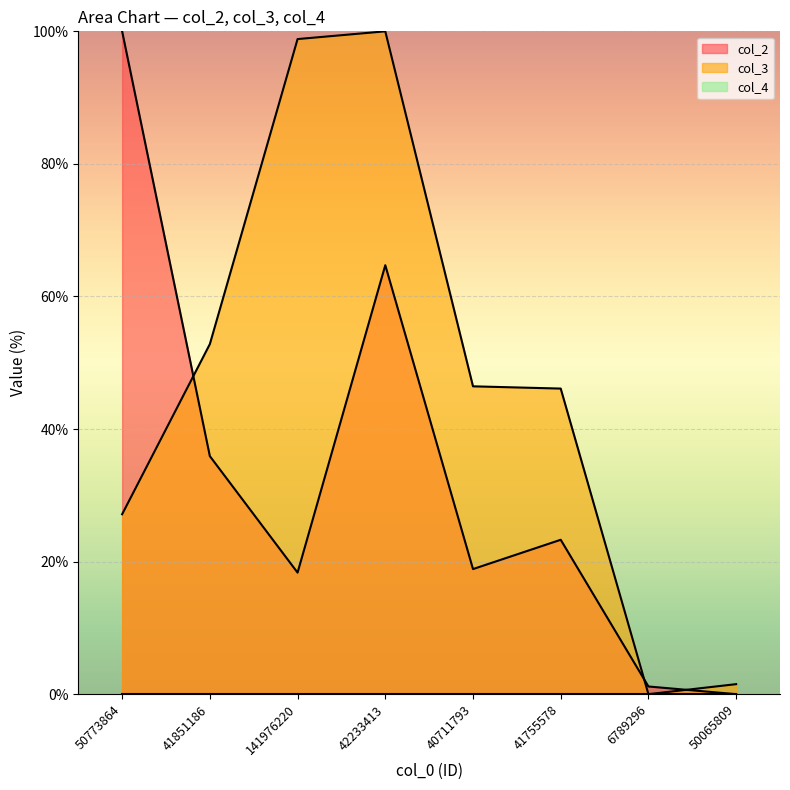

Reading left to right, list all the values displayed in this chart.

col_2: 50773864=100.0	41851186=35.9	141976220=18.3	42233413=64.7	40711793=18.9	41755578=23.3	6789296=1.2	50065809=0.0
col_3: 50773864=27.1	41851186=52.8	141976220=98.8	42233413=100.0	40711793=46.4	41755578=46.1	6789296=0.0	50065809=1.5